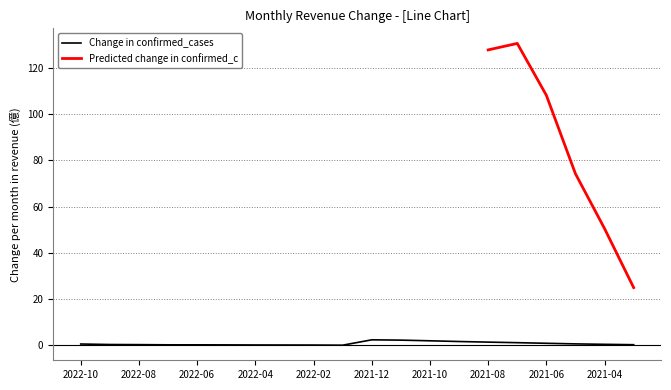

Which label corresponds to the largest value in the chart?

2021-12